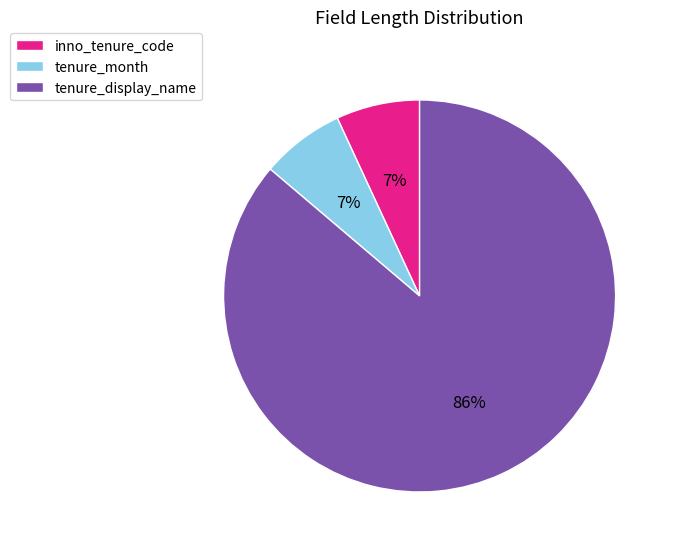

Which category accounts for the majority?

tenure_display_name